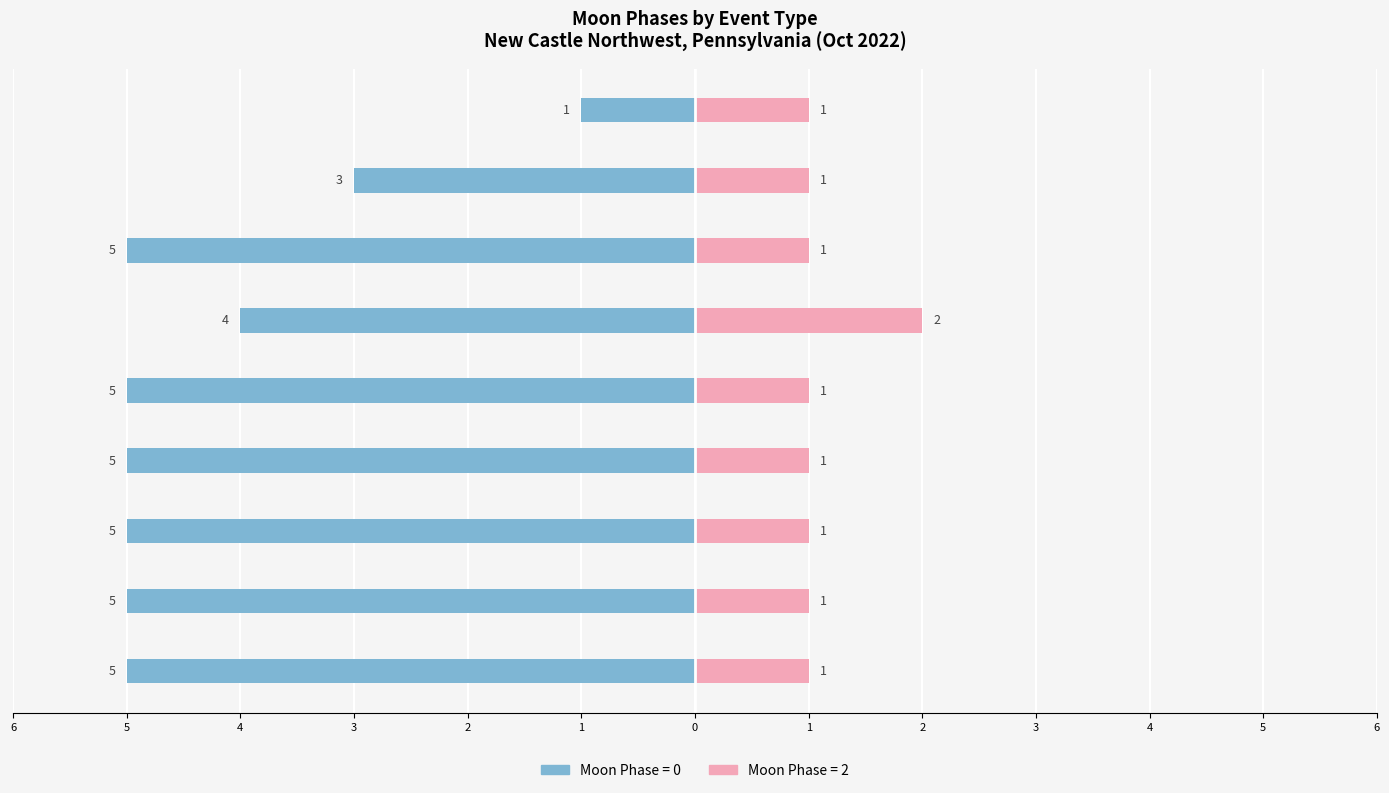

Count the Male values in the range -5 to -4.

7